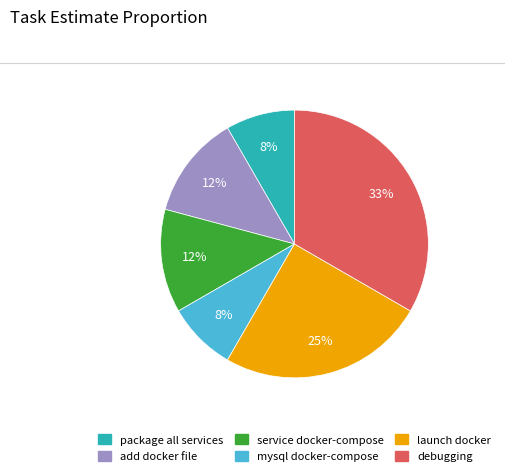

To the nearest percent, what is the average slice percentage?

17%